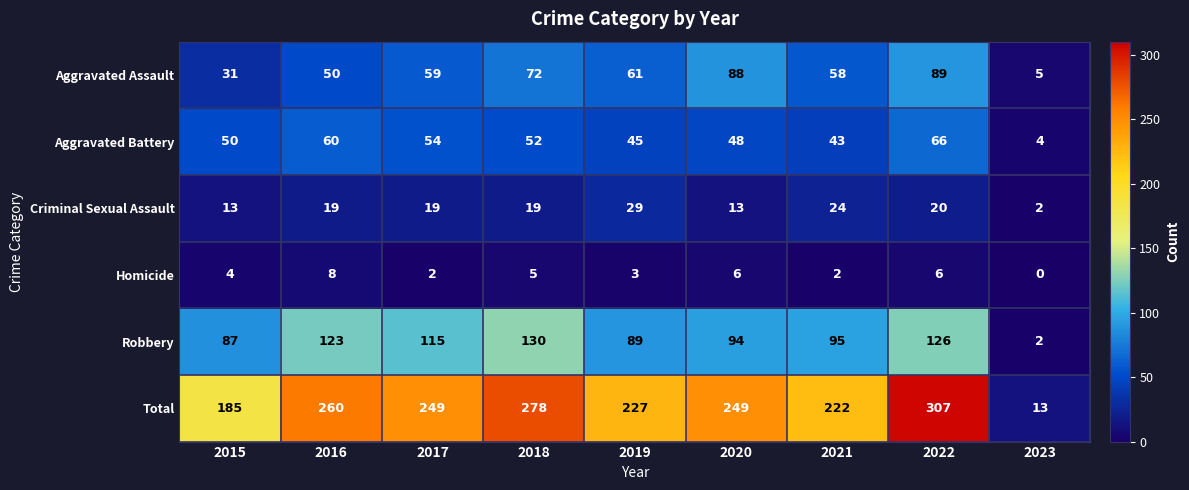

Rank the series at 2015 from lowest to highest value.

Homicide, Criminal Sexual Assault, Aggravated Assault, Aggravated Battery, Robbery, Total